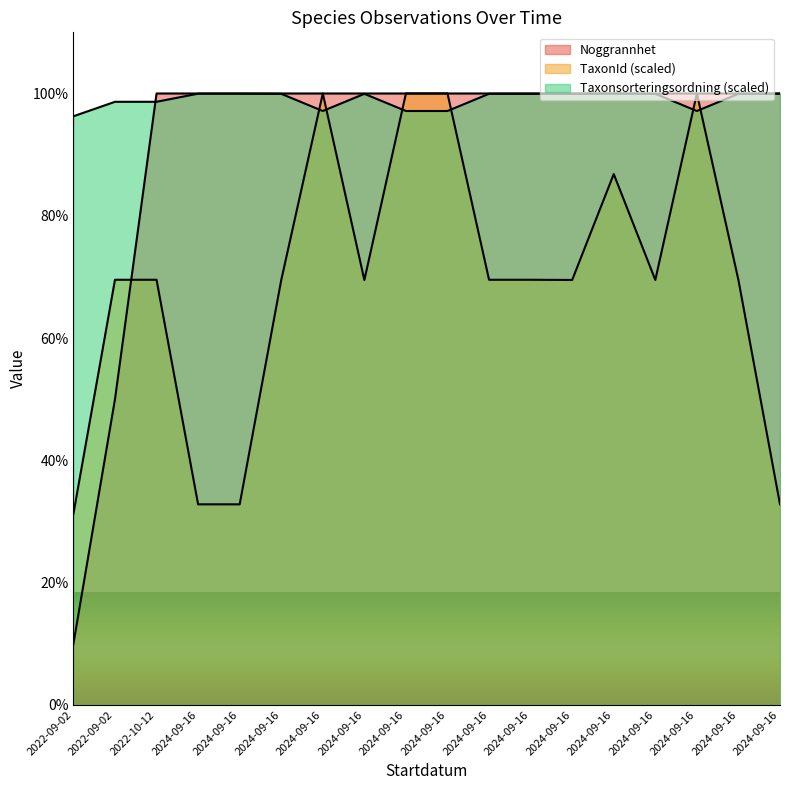

Between 2024-09-16 and 2024-09-16, which series saw the biggest shift?

Noggrannhet